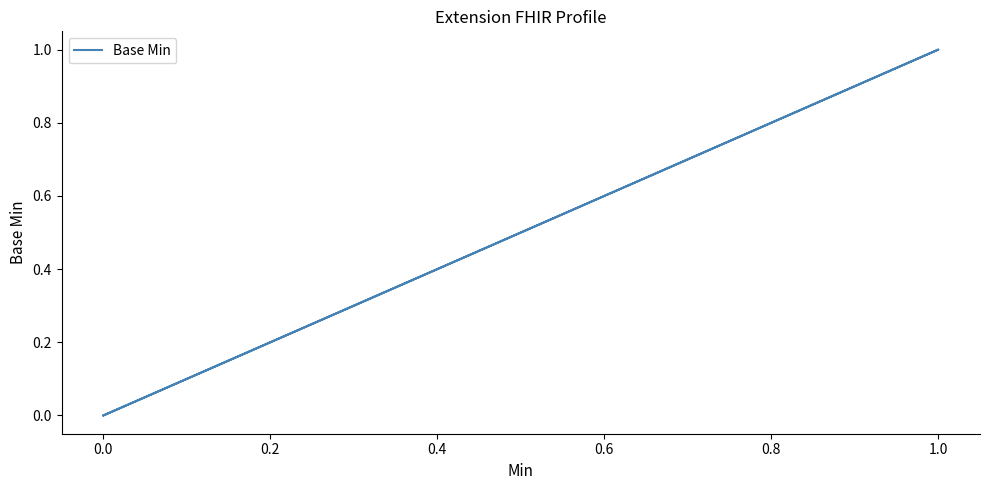

True or false: the data has more than 2 interior local peaks.

False